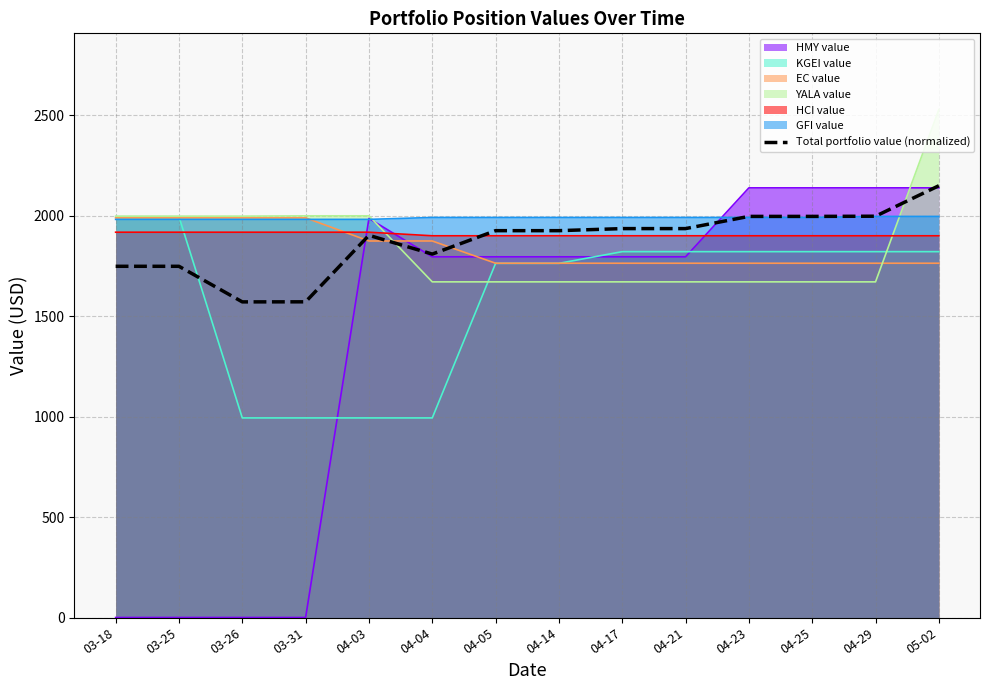

What position from the left is 05-02?

14